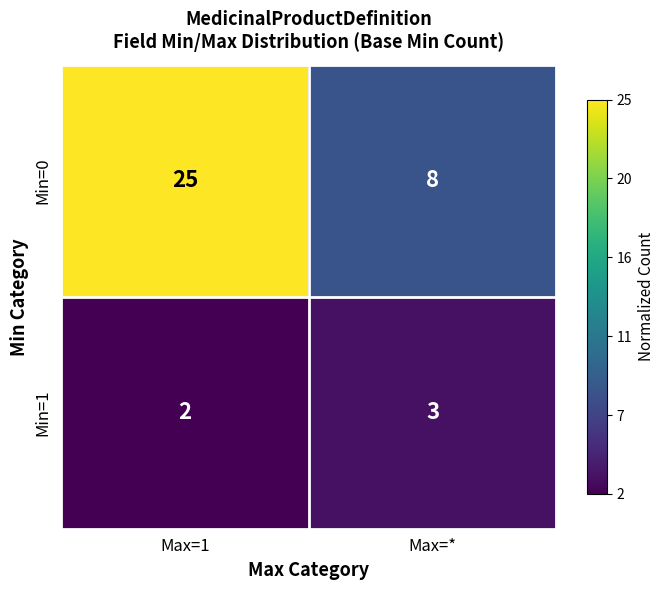

Between Max=1 and Max=*, which series saw the biggest shift?

Min=0